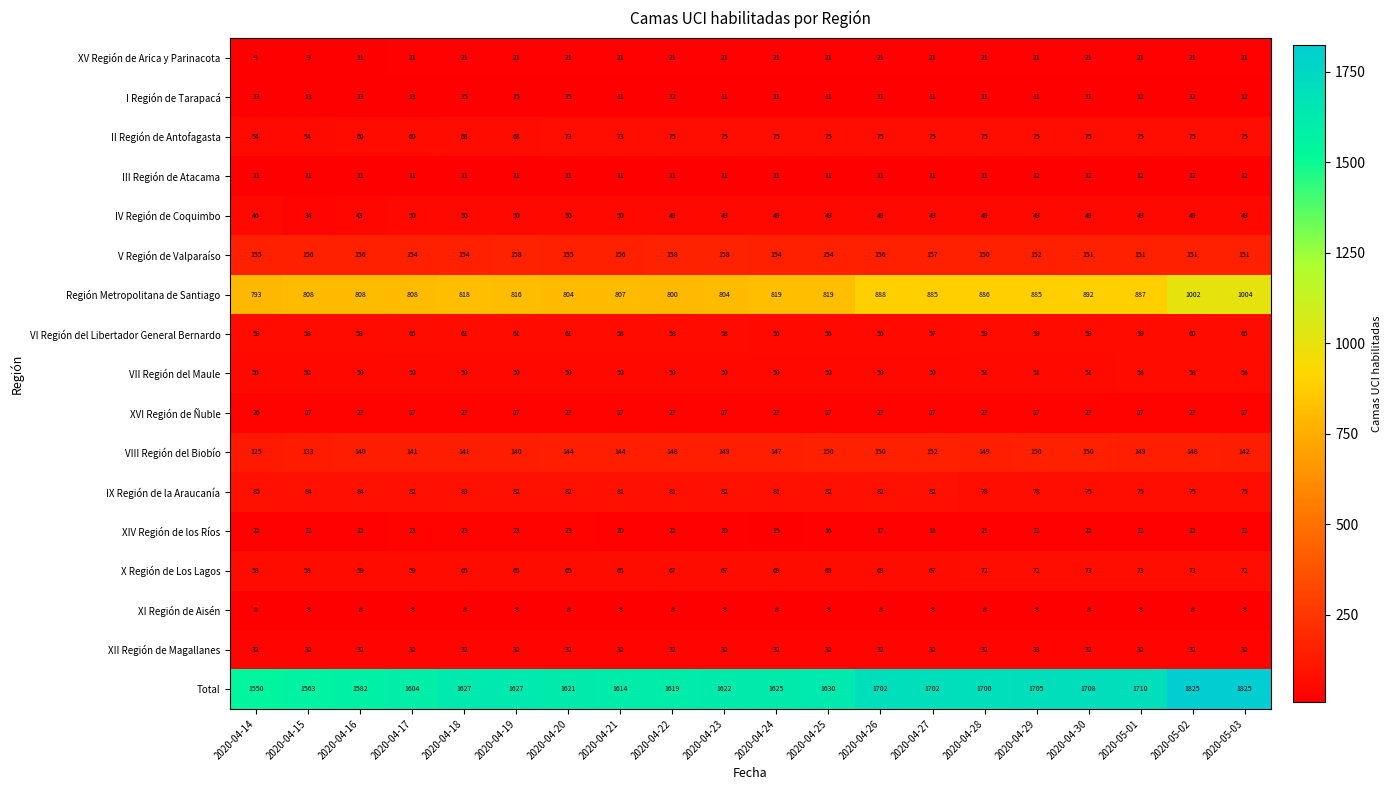

What is the total value across all series at 2020-04-27?

3404